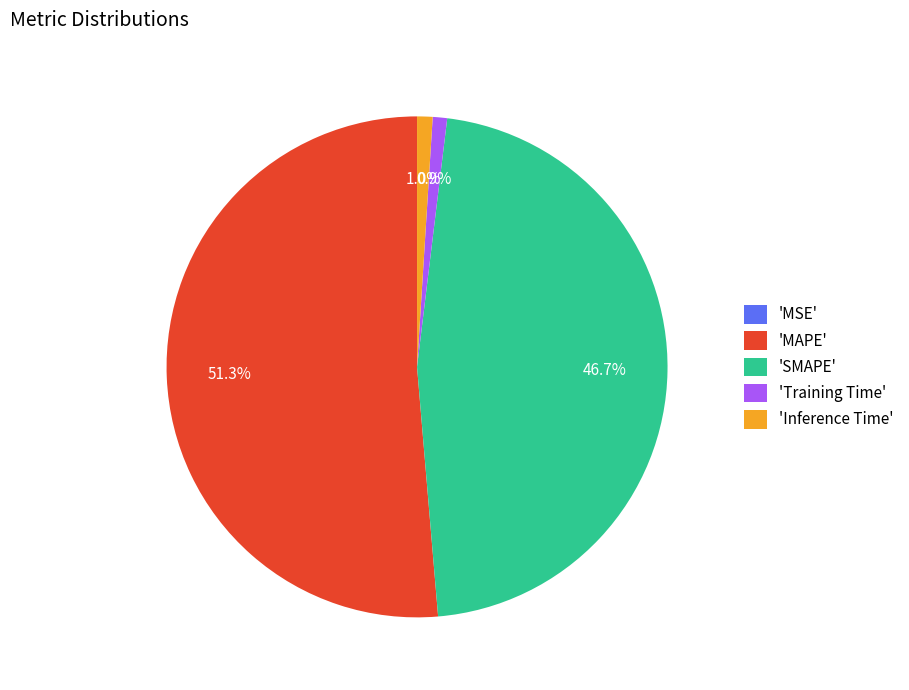

Which slice is the largest?

'MAPE'